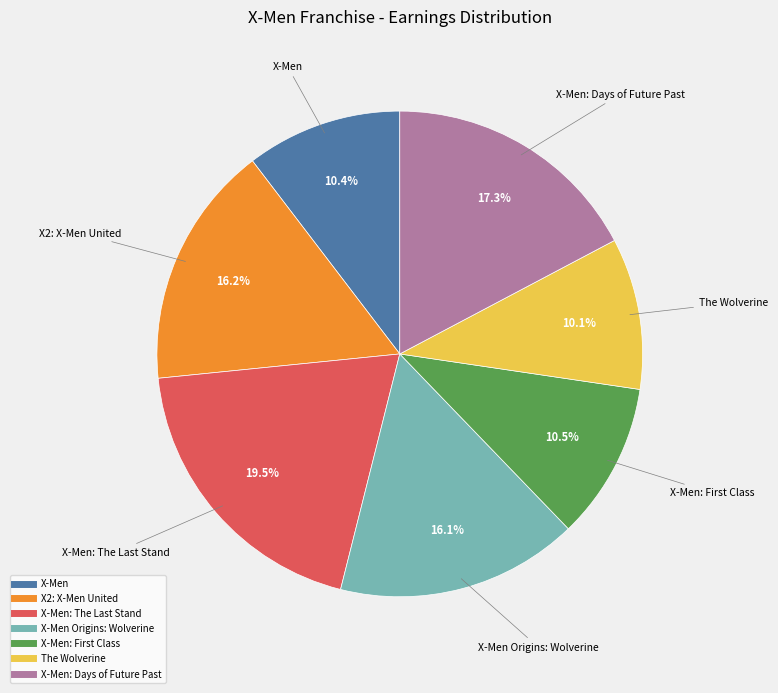

Does any single category account for the majority?

No